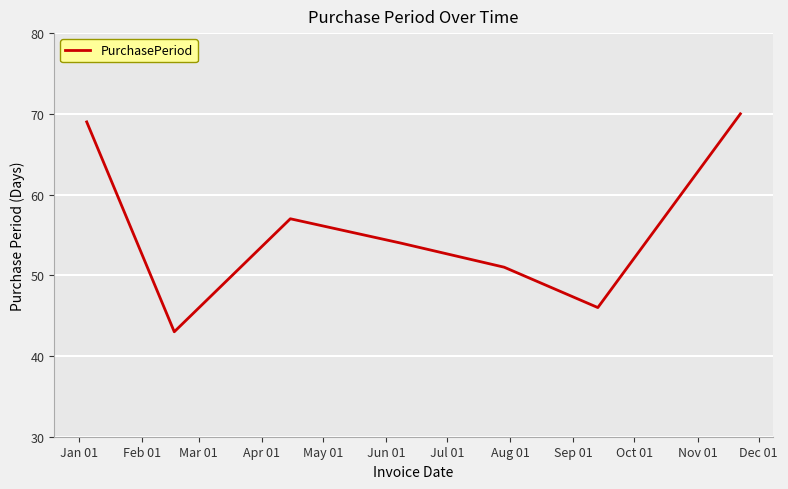

Does the chart display data point markers on the line(s)?

No